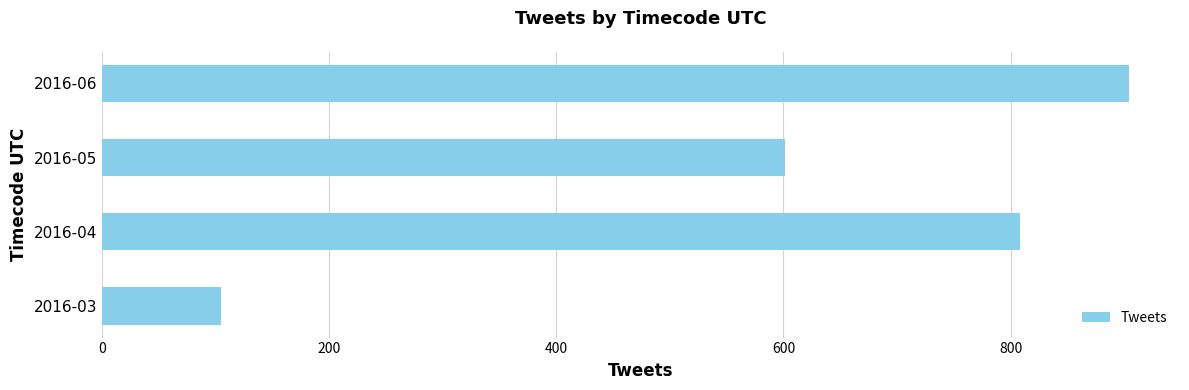

The value at 2016-03 is 105. True or false?

True